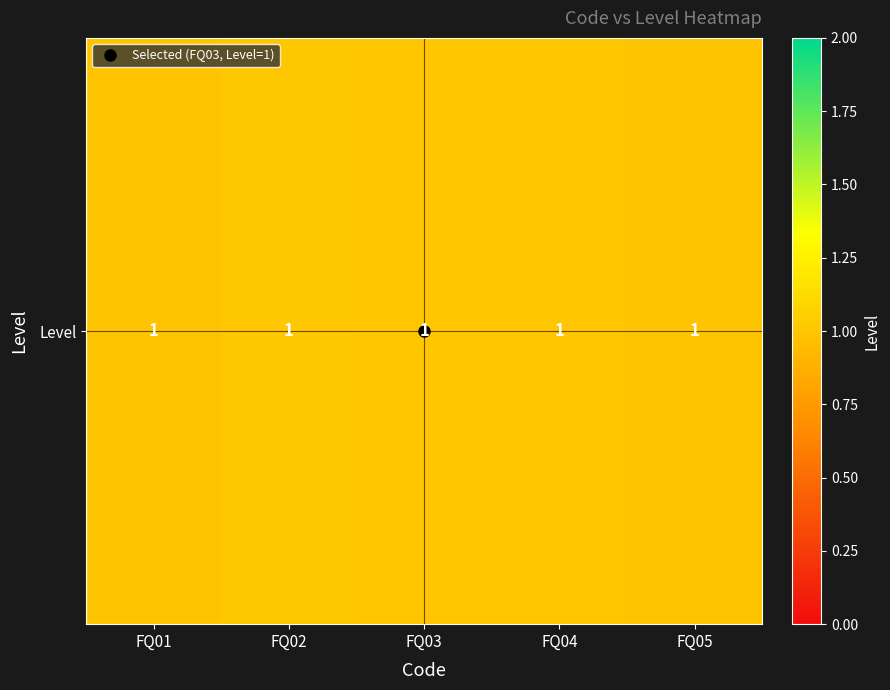

What is the smallest value displayed?

1.0